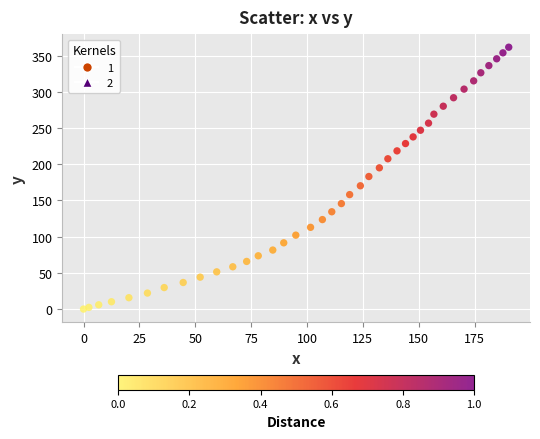

What is the range of X values (max minus min)?

190.3